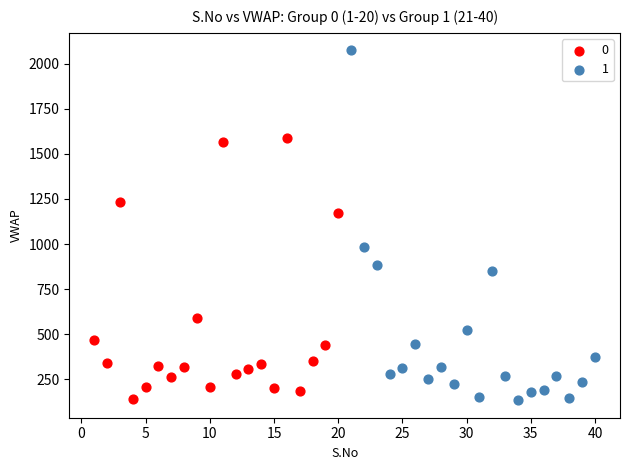

Which series has the largest Y range (max minus min)?

1